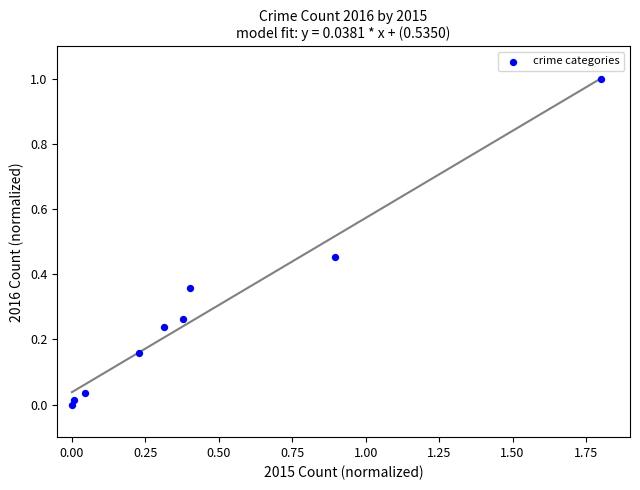

What is the range of Y values (max minus min)?

1.0